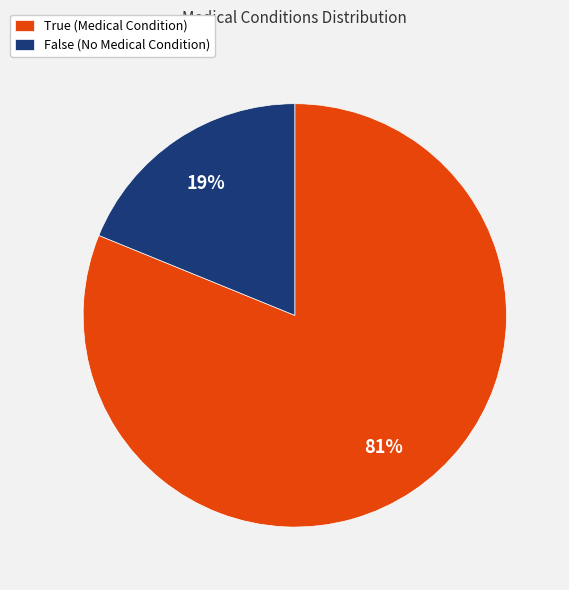

Approximately how many times larger is the value at False compared to True?

0.2